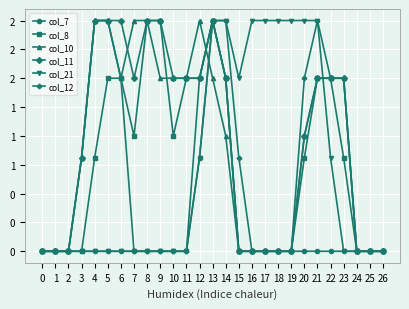

Rank the categories by col_11 value from lowest to highest.

0, 1, 2, 15, 16, 17, 18, 19, 24, 25, 26, 3, 20, 7, 10, 11, 12, 14, 21, 22, 23, 4, 5, 6, 8, 9, 13